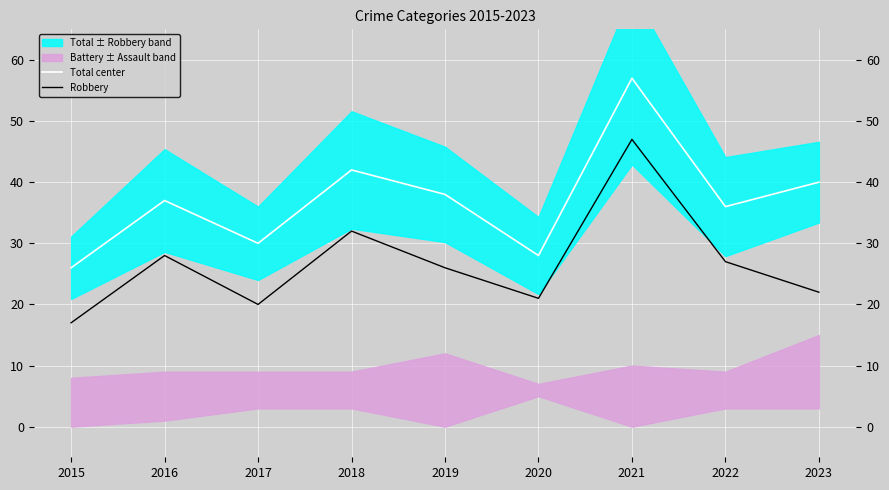

True or false: Total center and Robbery cross at least once.

False